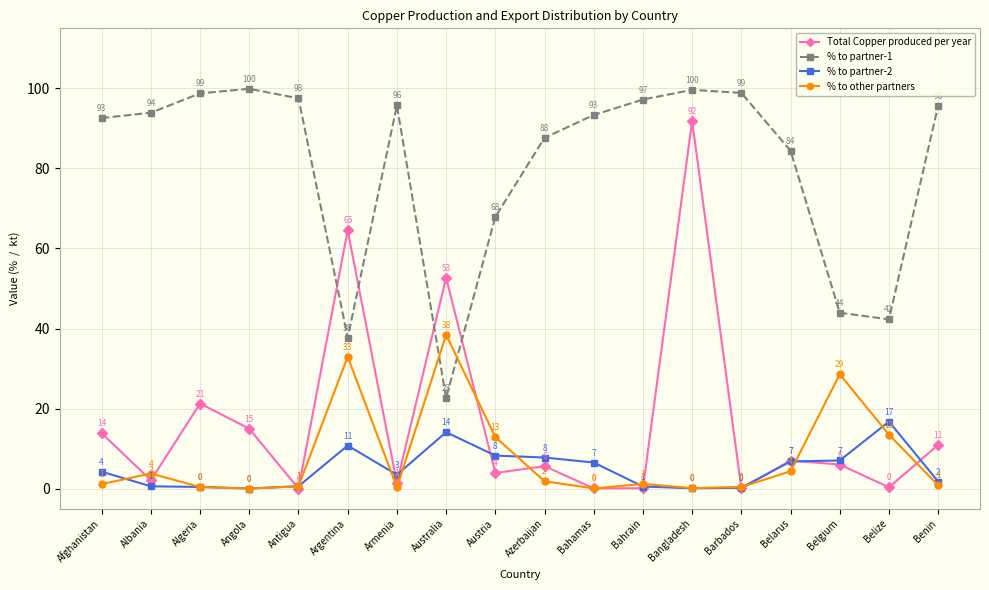

What value does the % to partner-1 series have at Antigua?

97.5